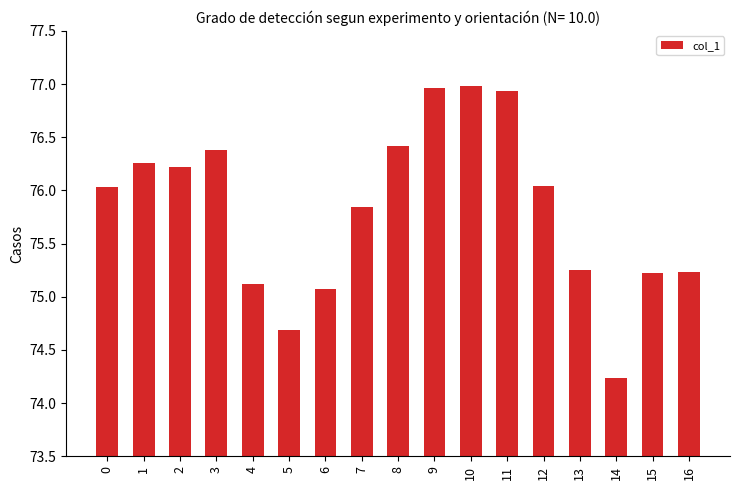

What is the change in value from 2 to 5?

-1.5